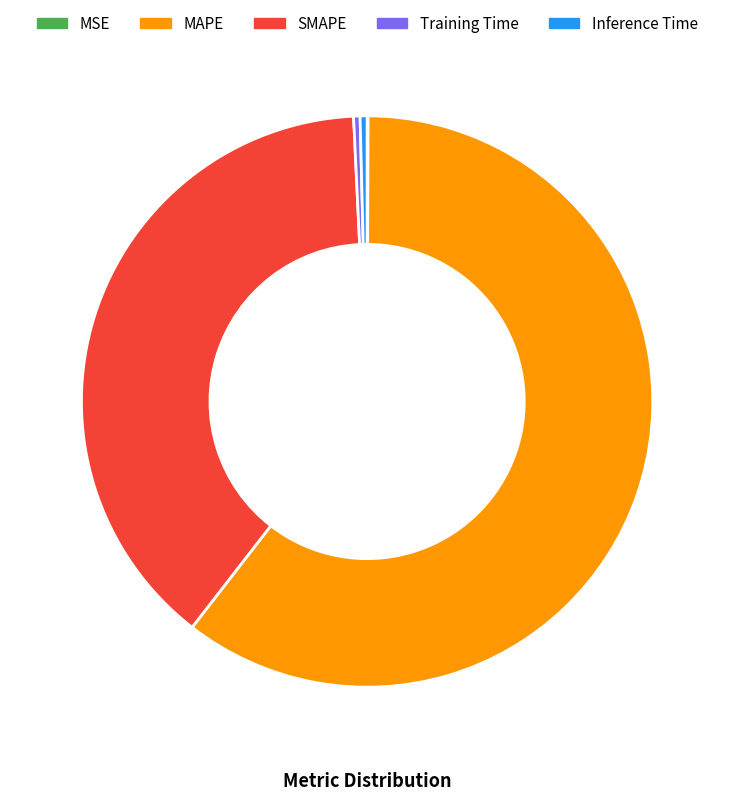

Which has a higher value, Training Time or SMAPE?

SMAPE